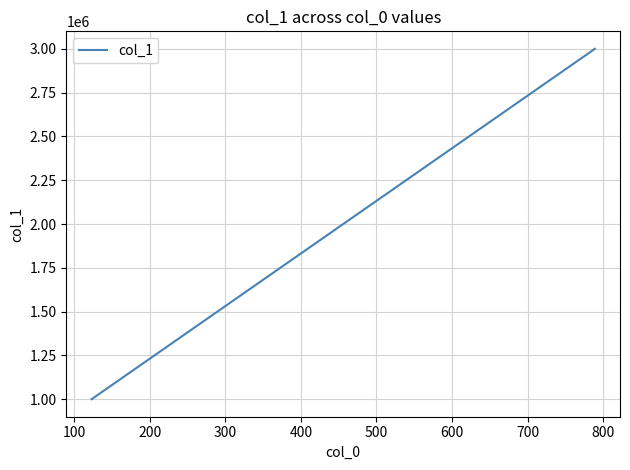

What is the minimum value shown in the chart?

1000000